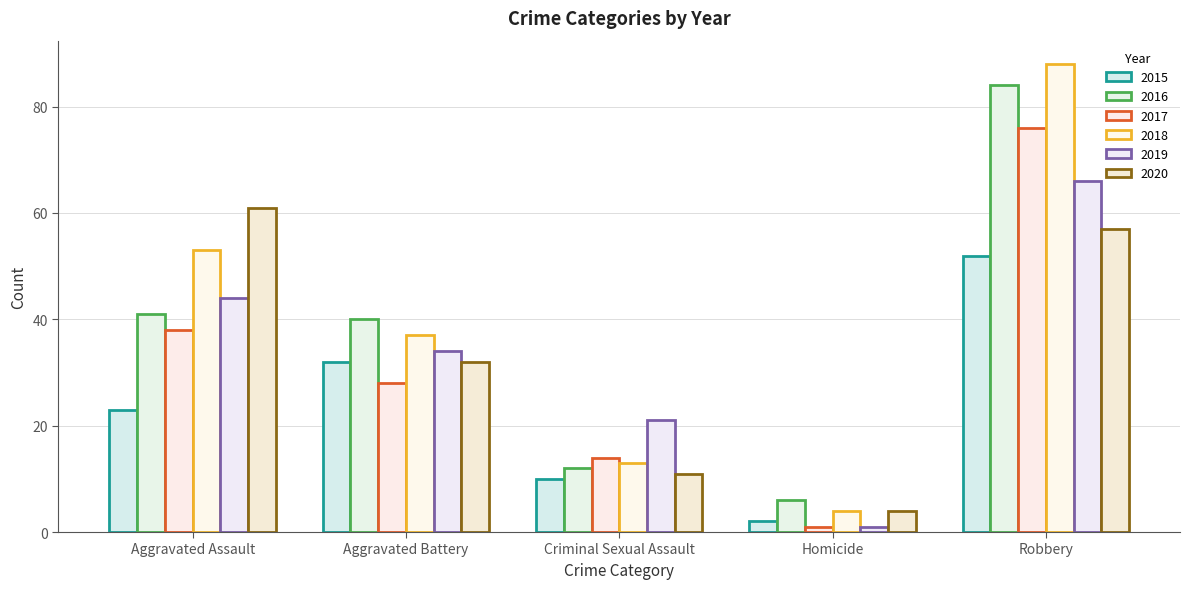

What is the label of the 5th bar from the left?

Robbery